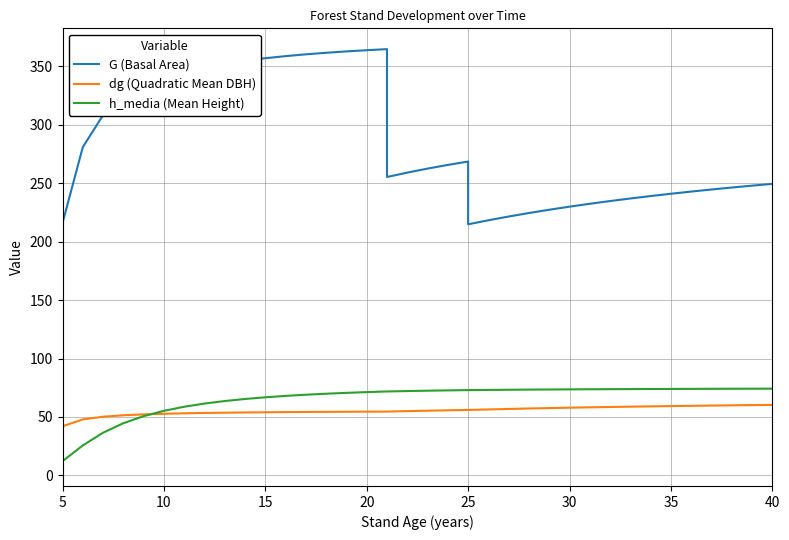

The G (Basal Area) series shows 434.3 at 37. True or false?

False